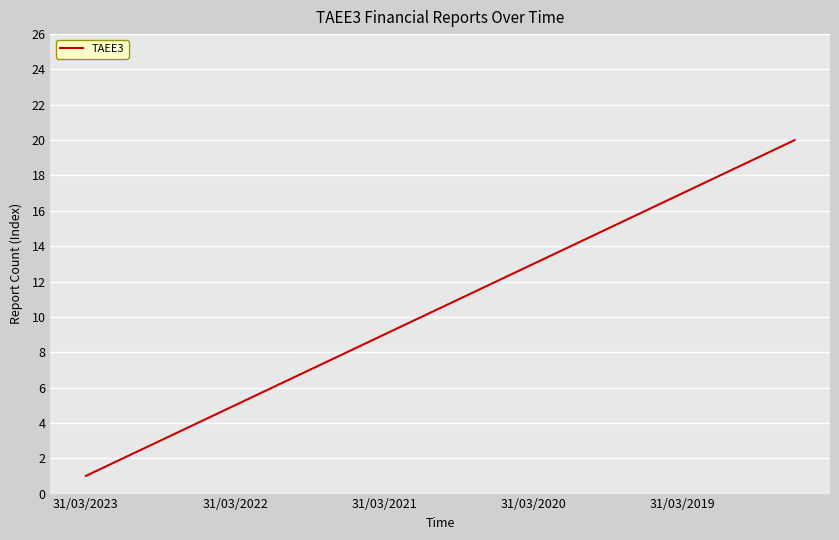

What is the maximum value shown in the chart?

20